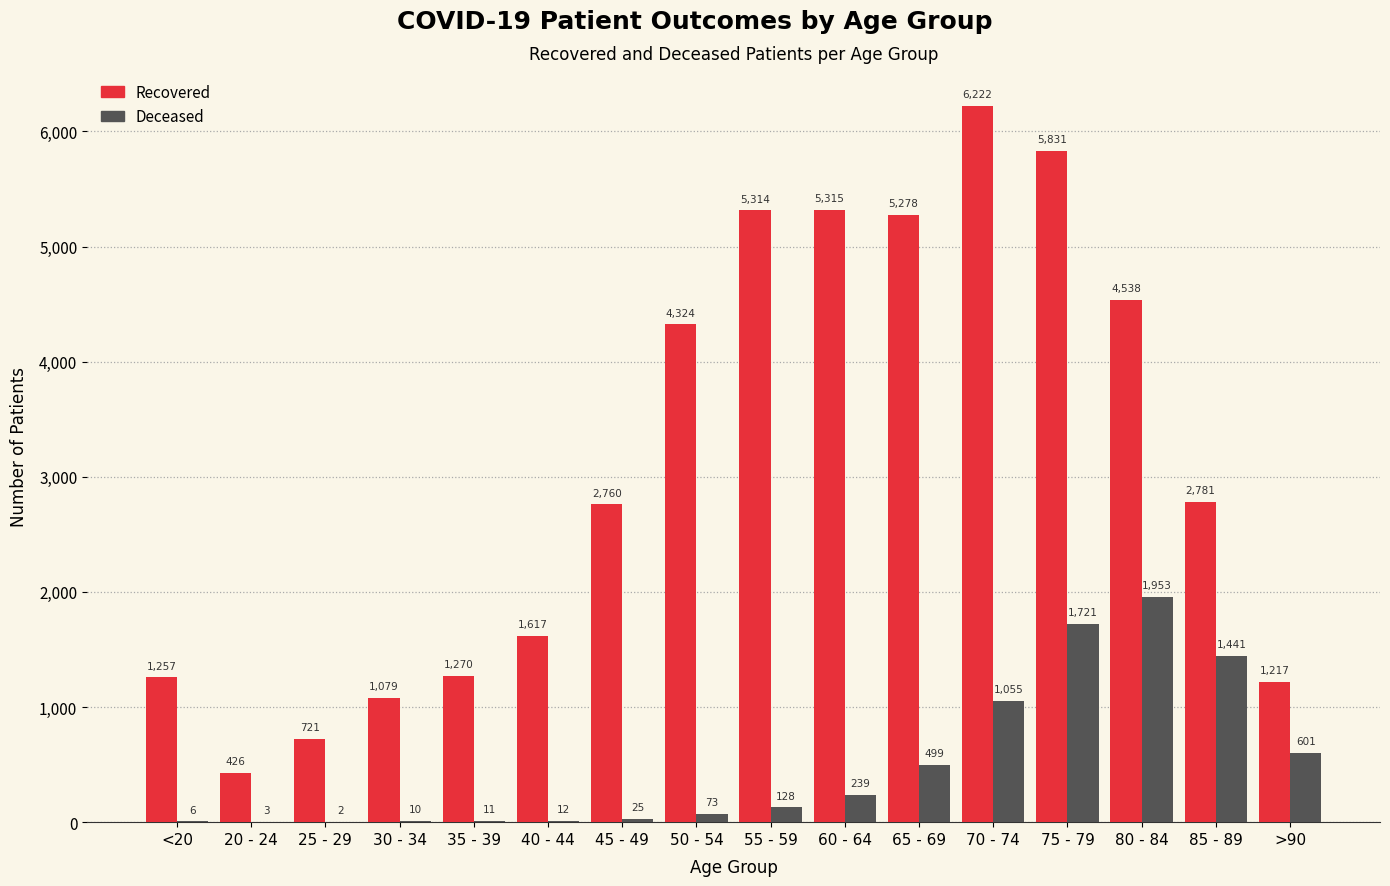

Are the bars grouped side by side (vs. stacked)?

Yes